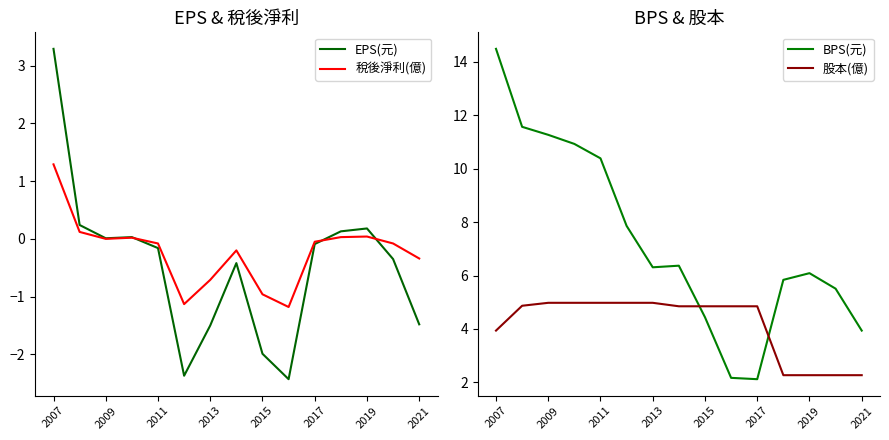

What is the minimum value for EPS(元)?

-2.4